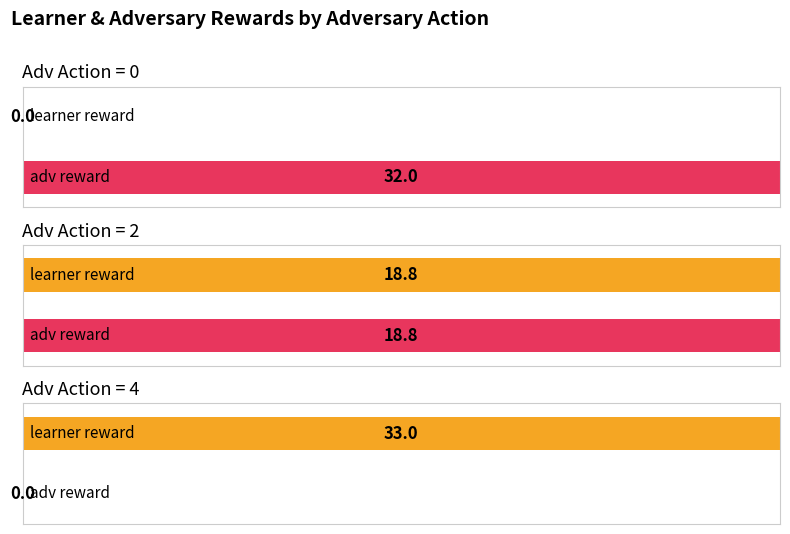

Is it true that learner reward equals 67 at 0?

False